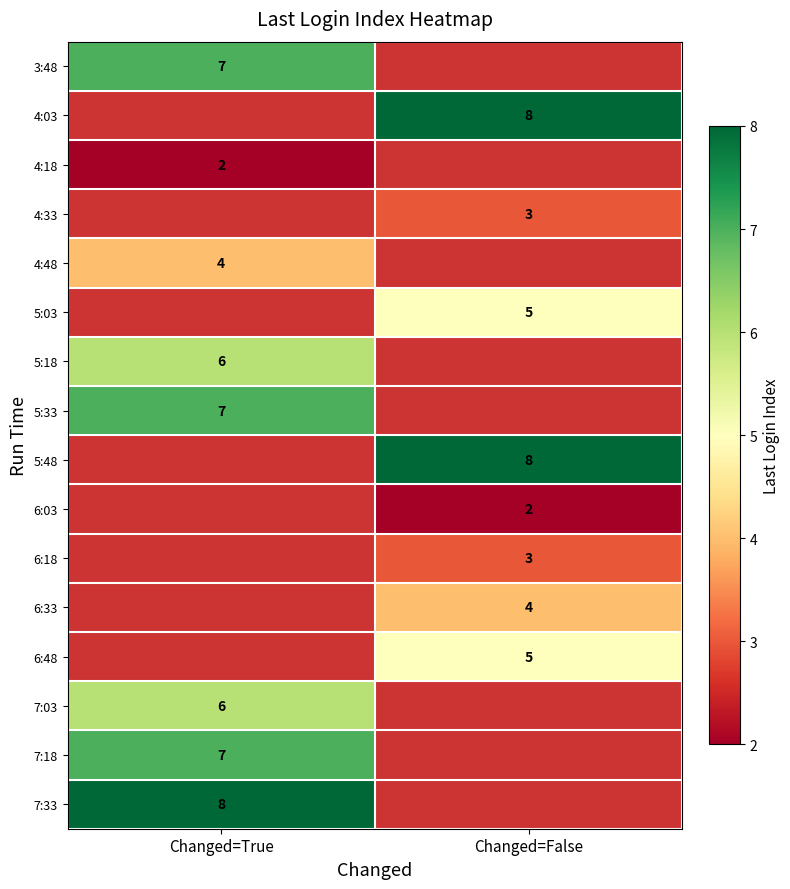

At how many categories does at least one series exceed 3?

2